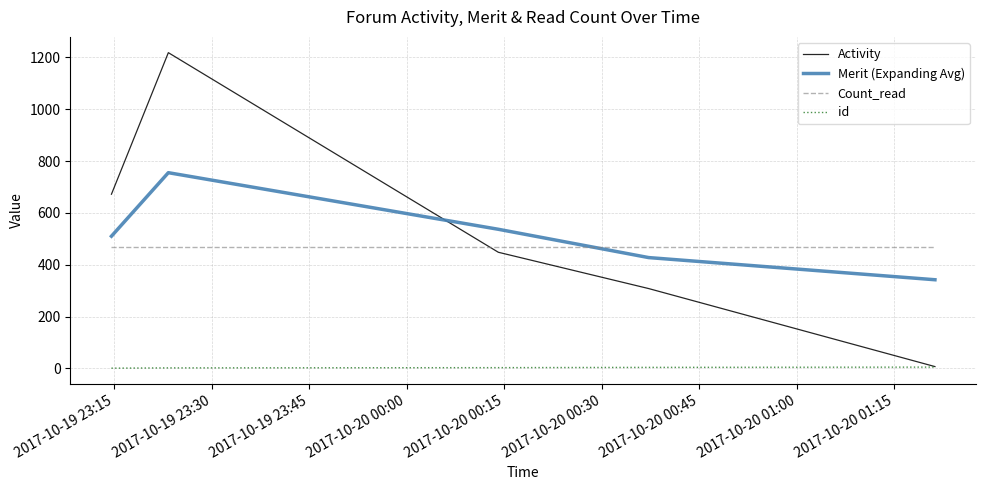

What are all the series names shown in the legend?

Activity, Merit (Expanding Avg), Count_read, id